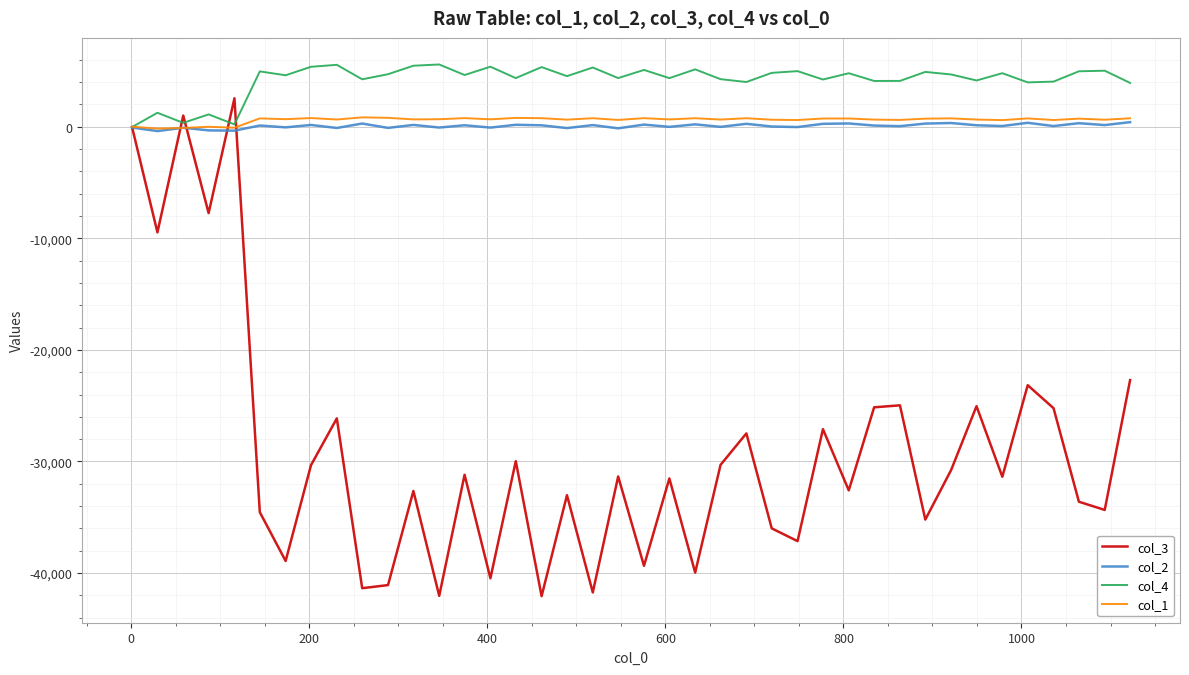

What is the maximum value shown in the chart?

5586.7